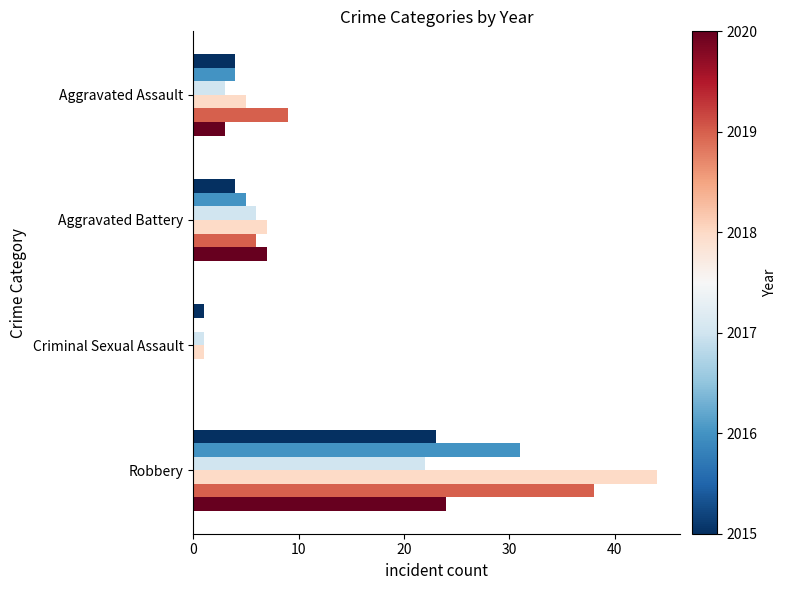

What is the total value across all series at Criminal Sexual Assault?

3